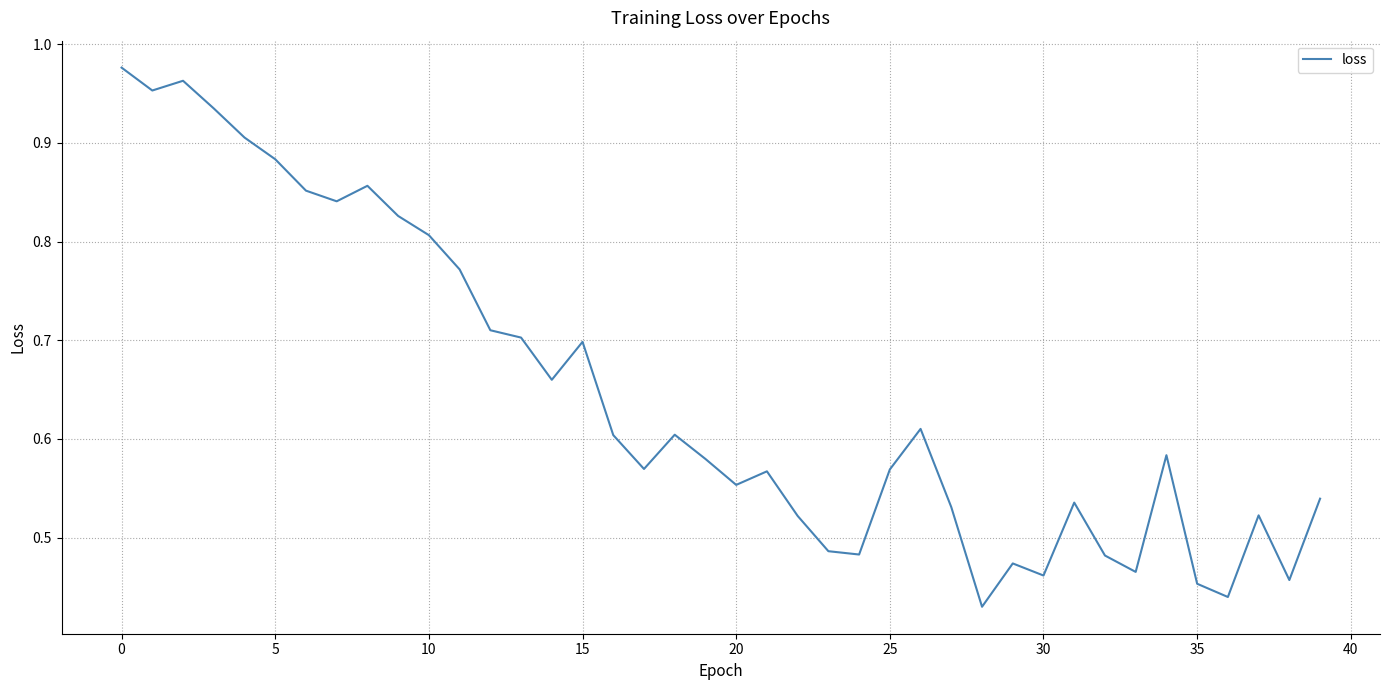

What is the sum of all values?

25.9